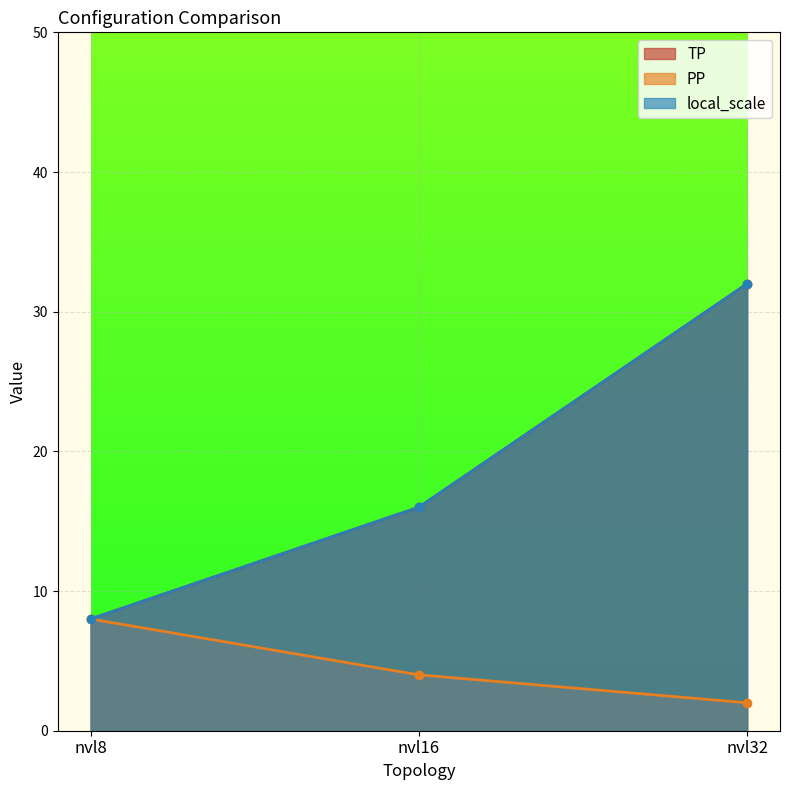

Between nvl32 and nvl16, which is larger?

nvl32